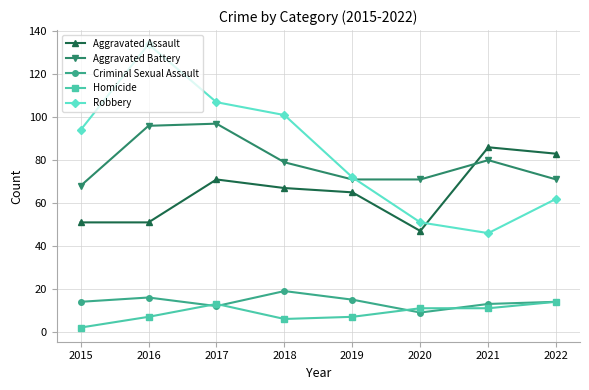

At which label does Criminal Sexual Assault reach its minimum?

2020